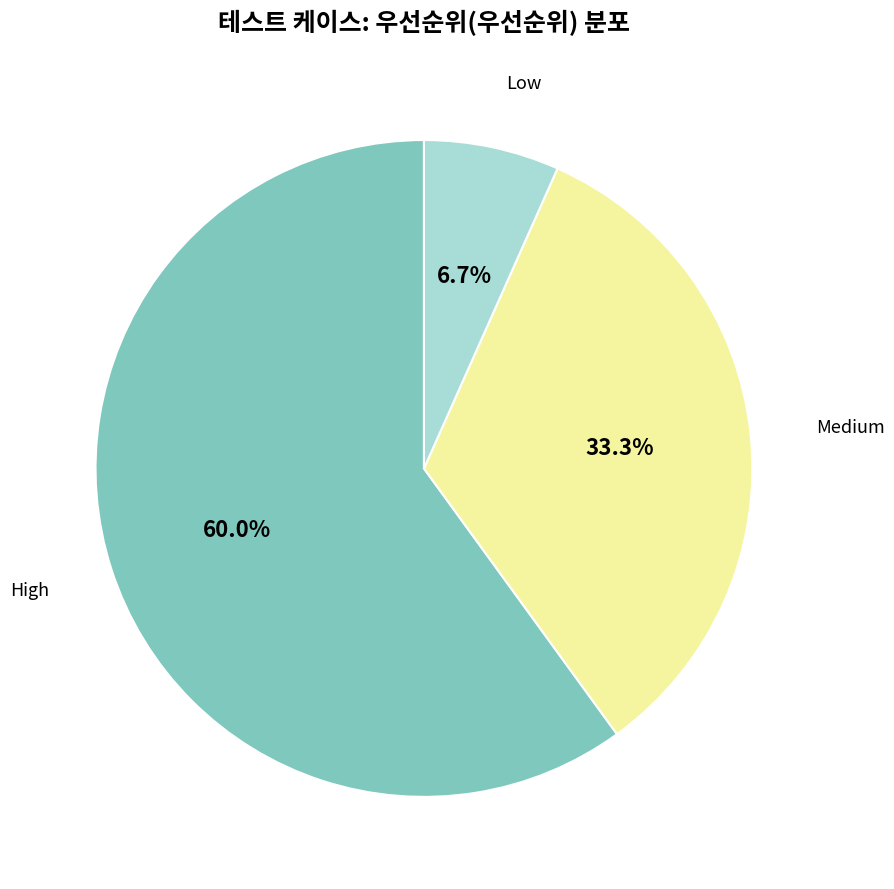

Is there any slice that represents more than half of the pie?

Yes